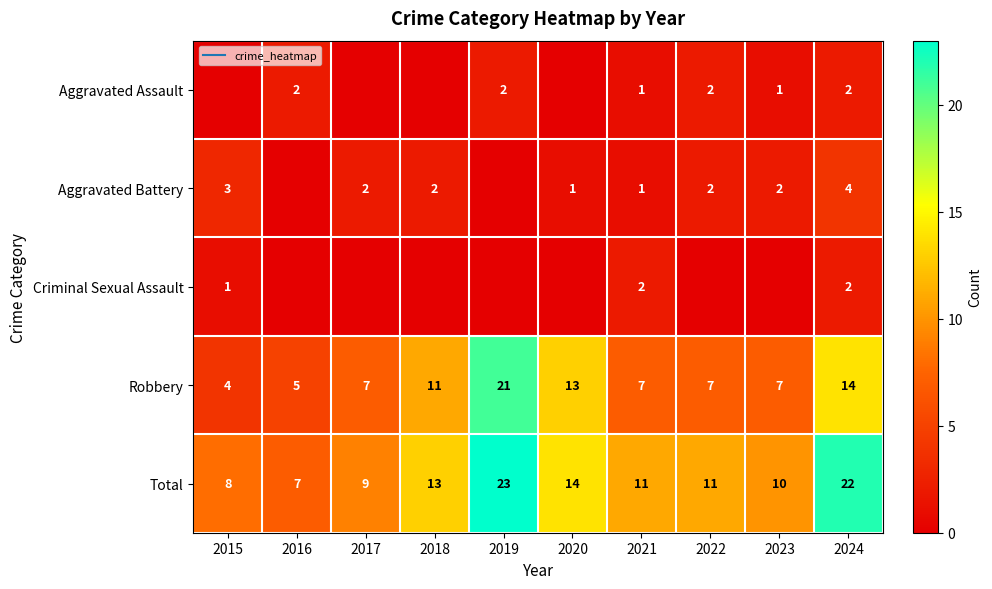

Is the value of Robbery at 2021 greater than the value of Total at 2021?

No